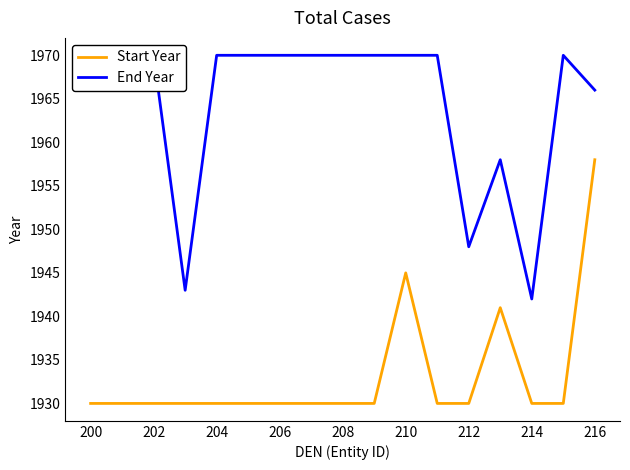

What is the difference between the maximum and second lowest values in the End Year series?

27